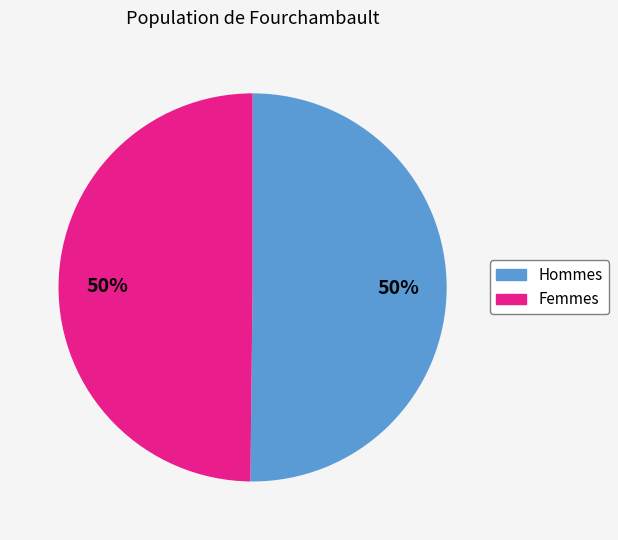

To the nearest percent, what is the average slice percentage?

50%